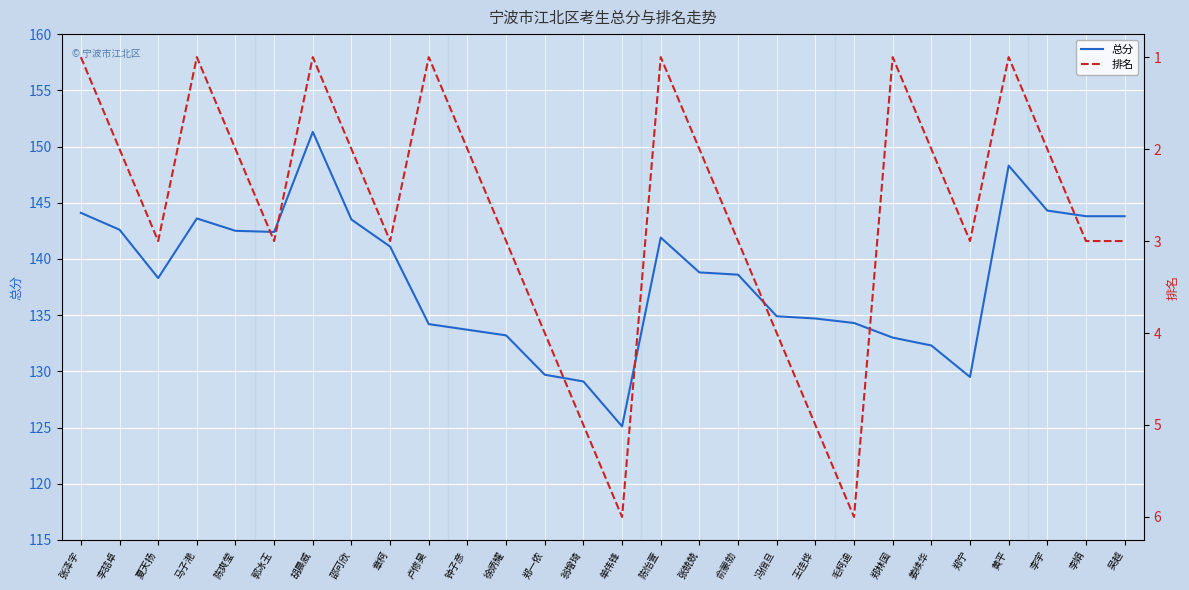

The value of 排名 at 李娟 is 3.0. True or false?

True